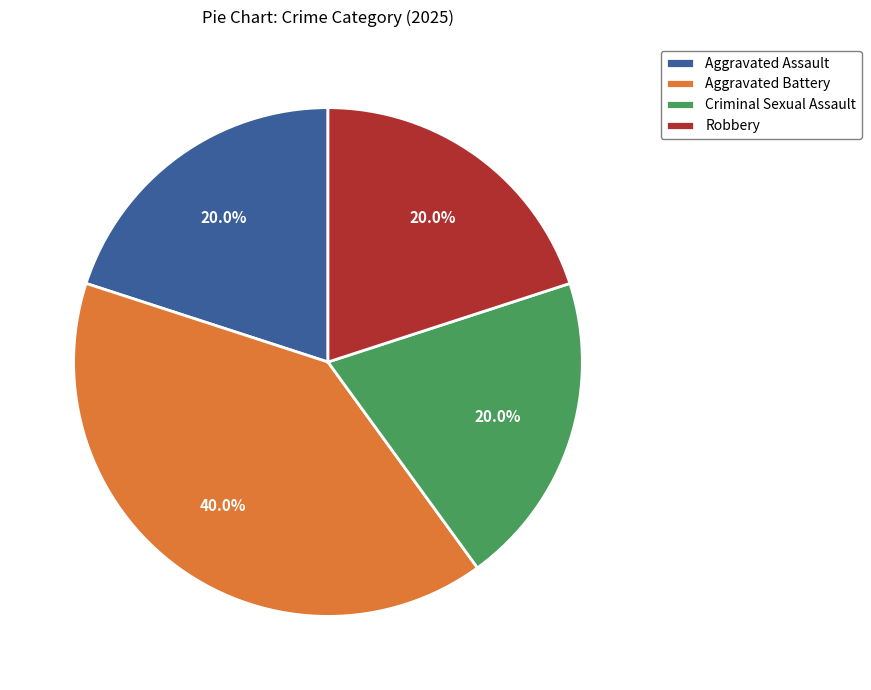

Is Aggravated Assault the majority of the pie?

No